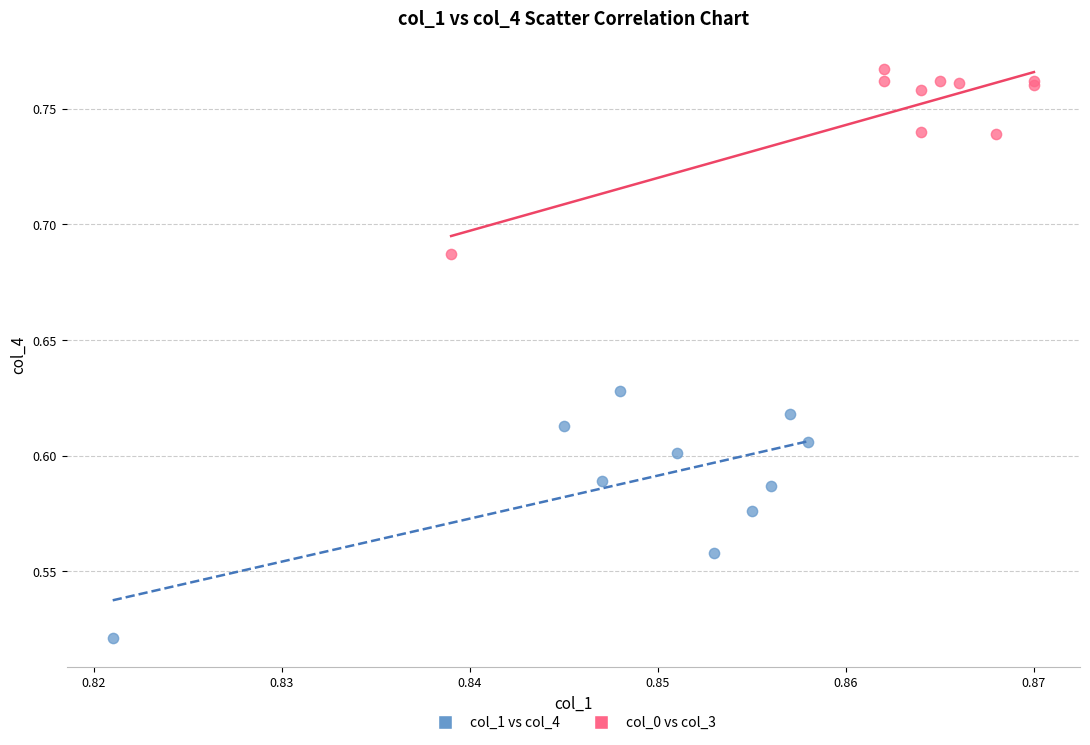

Which series contains the highest Y value?

col_0 vs col_3